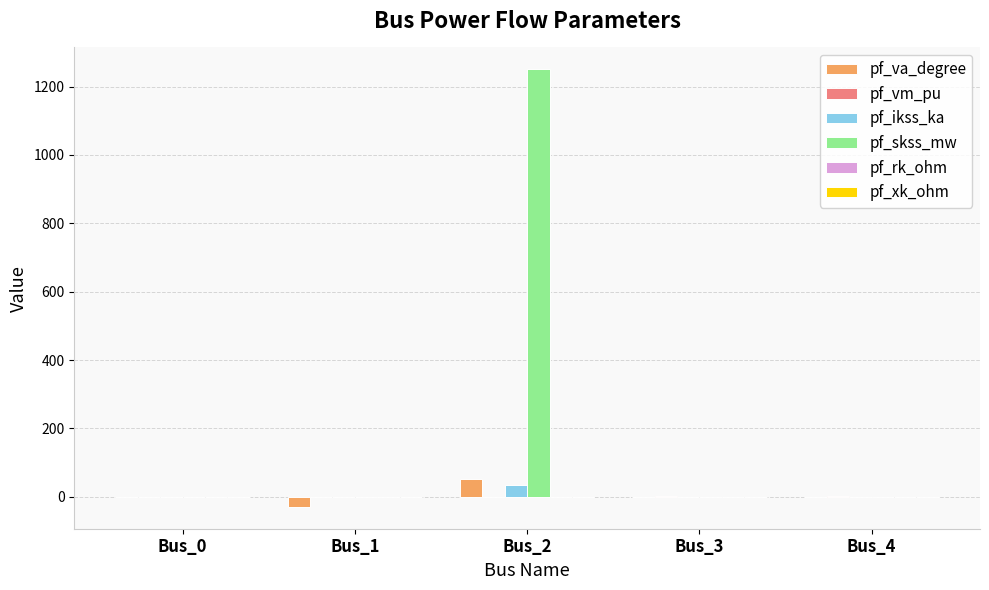

Which series changed the most between Bus_1 and Bus_2?

pf_skss_mw